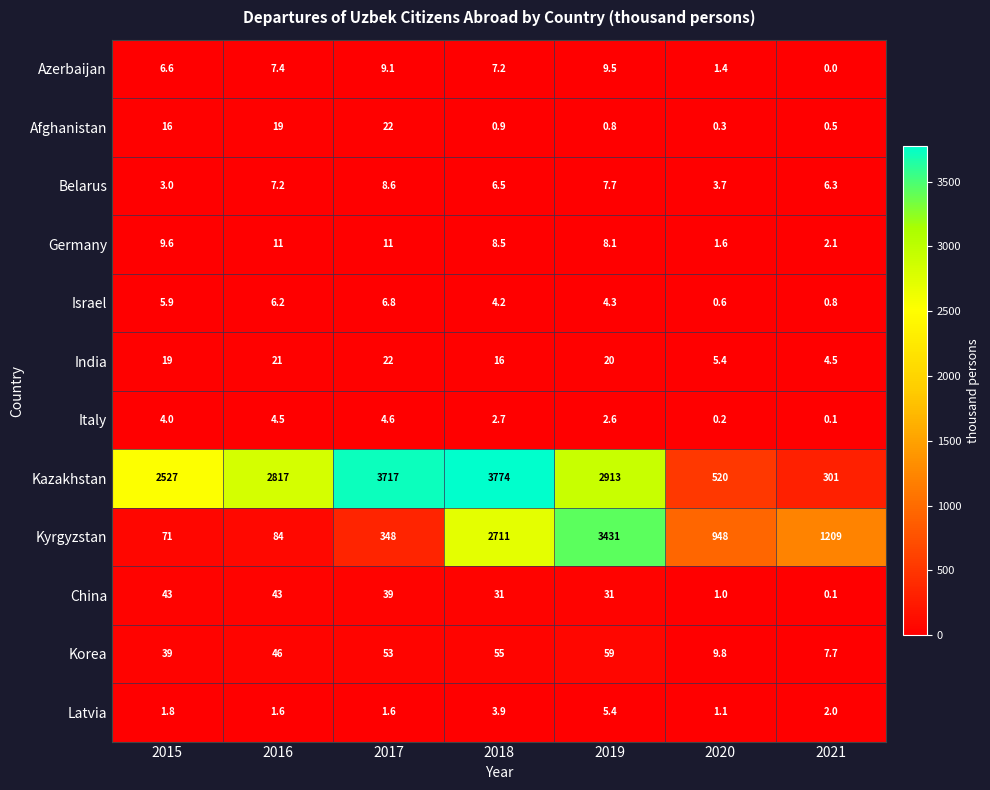

Rank the series at 2019 from highest to lowest value.

Kyrgyzstan, Kazakhstan, Korea, China, India, Azerbaijan, Germany, Belarus, Latvia, Israel, Italy, Afghanistan